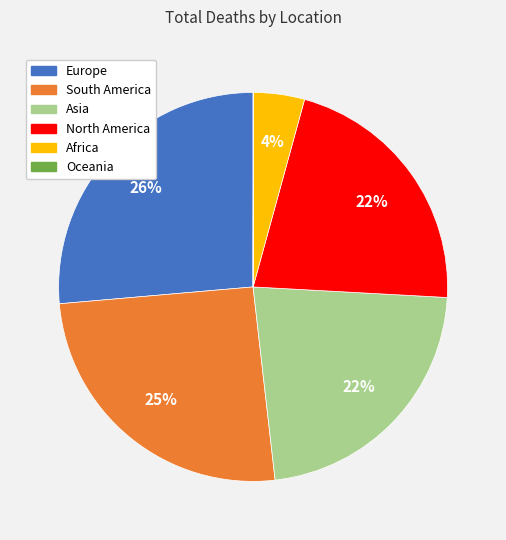

To the nearest percent, what percentage of the pie is Asia?

22%